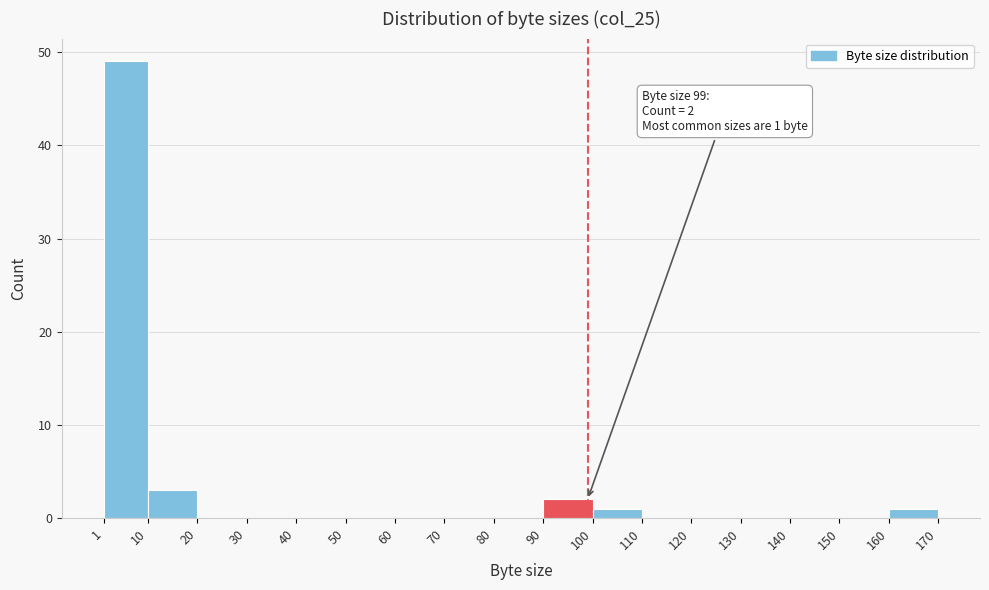

Over which range of the x-axis is the bar tallest?

1 to 10